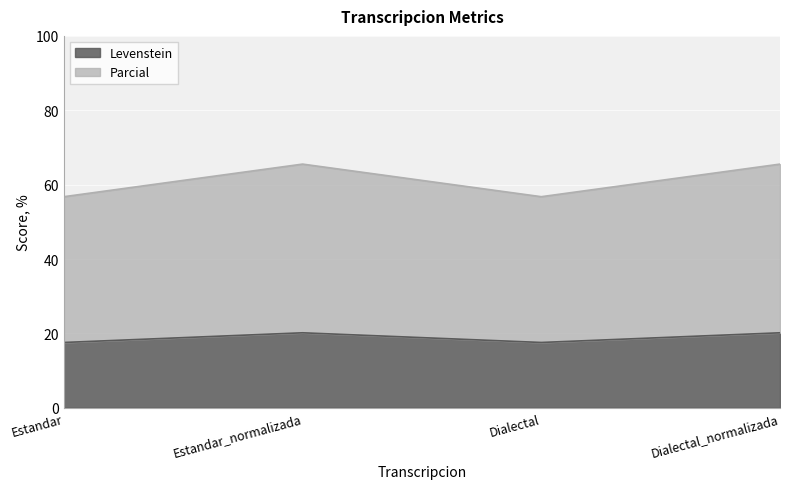

How many series are shown in this chart?

2